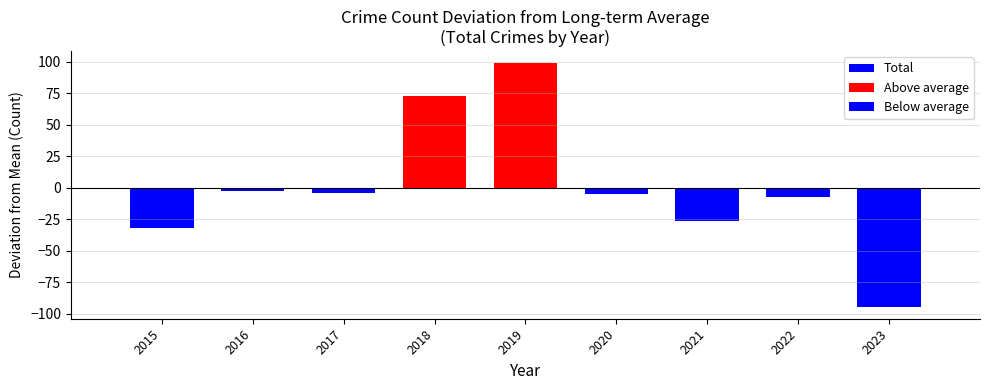

Reading left to right, extract all data points from this chart.

-32.2	-2.2	-4.2	72.8	98.8	-5.2	-26.2	-7.2	-94.2